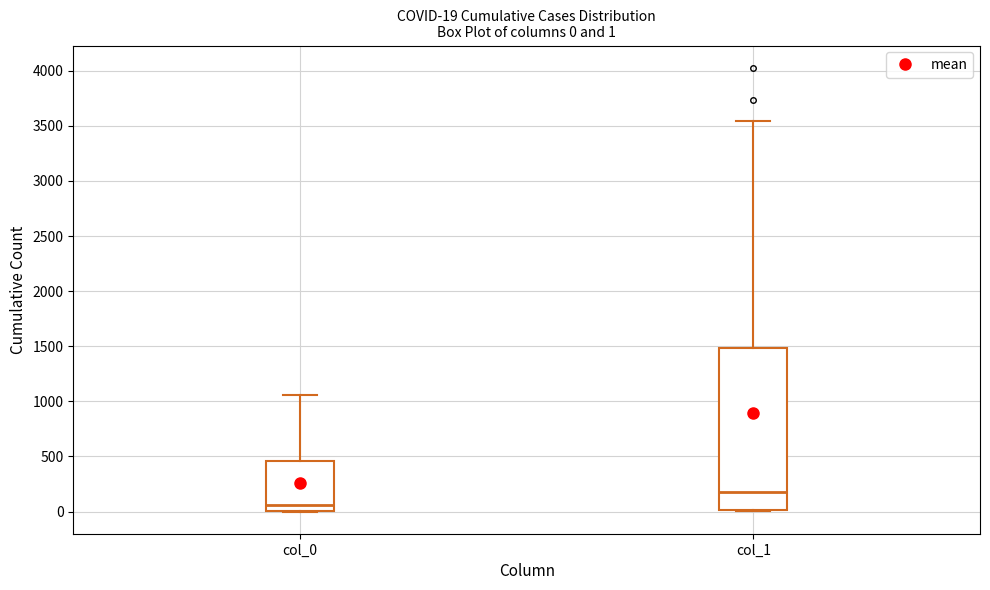

Which box has the lowest median line?

col_0